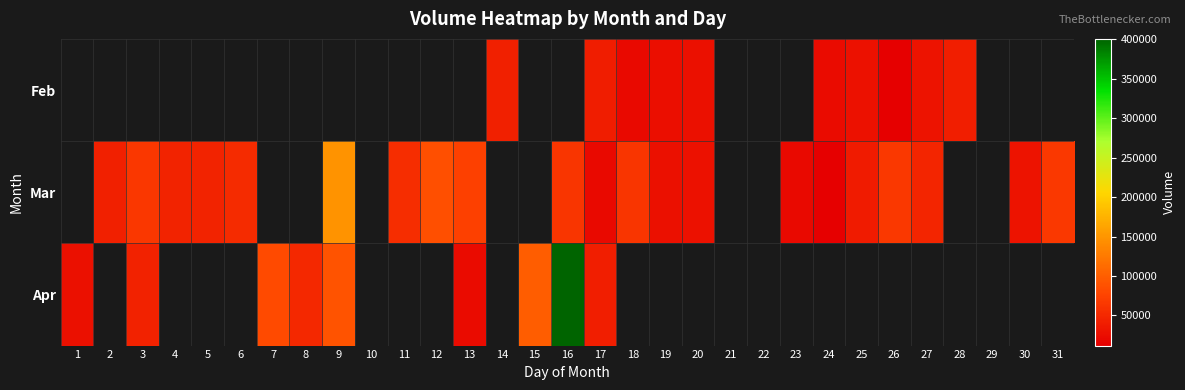

Which series has the largest range (max minus min)?

Apr